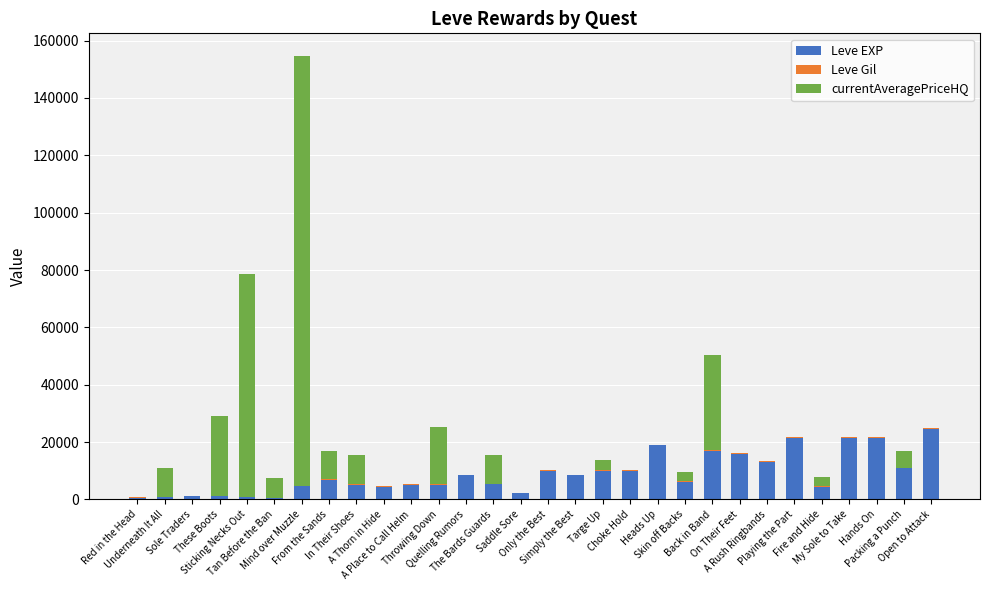

Does the chart contain stacked bars?

Yes